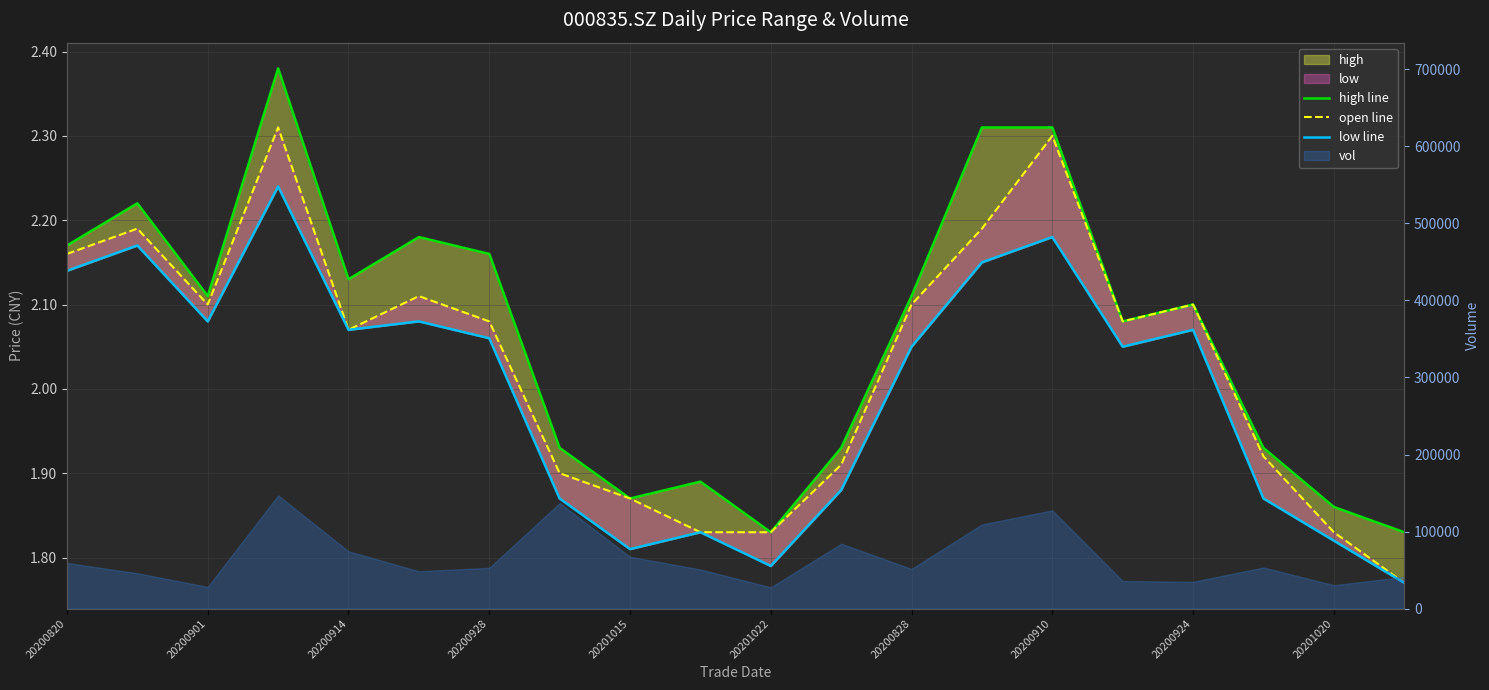

How many interior local peaks does the low line series have?

6